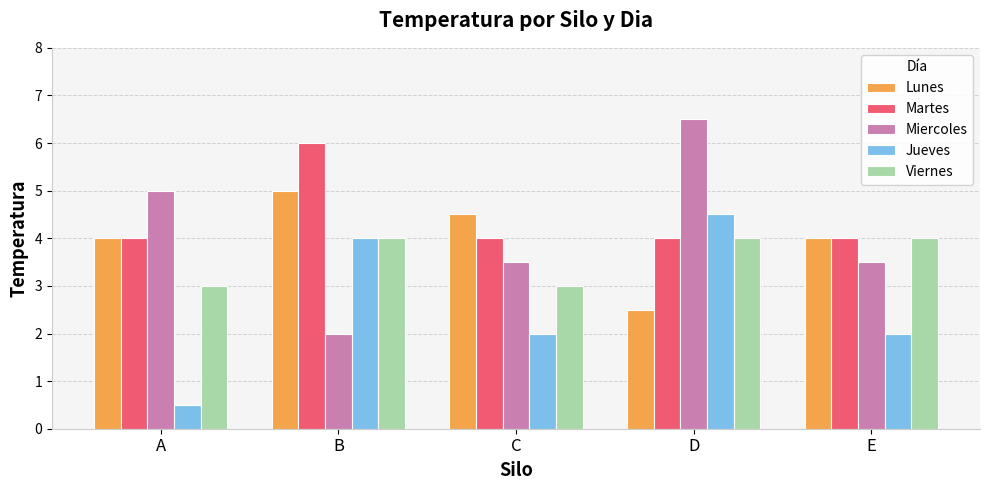

The value of Martes at A is 5.4. True or false?

False